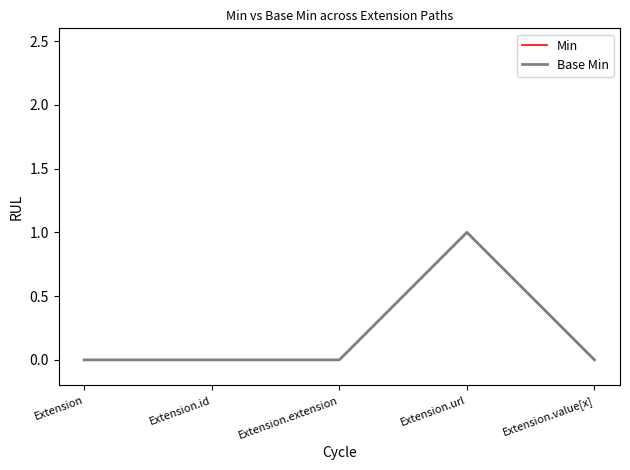

Is this an area chart (filled region under the line)?

No